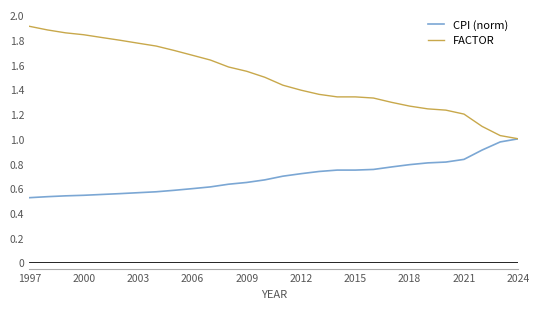

Which series has the widest spread of values?

FACTOR